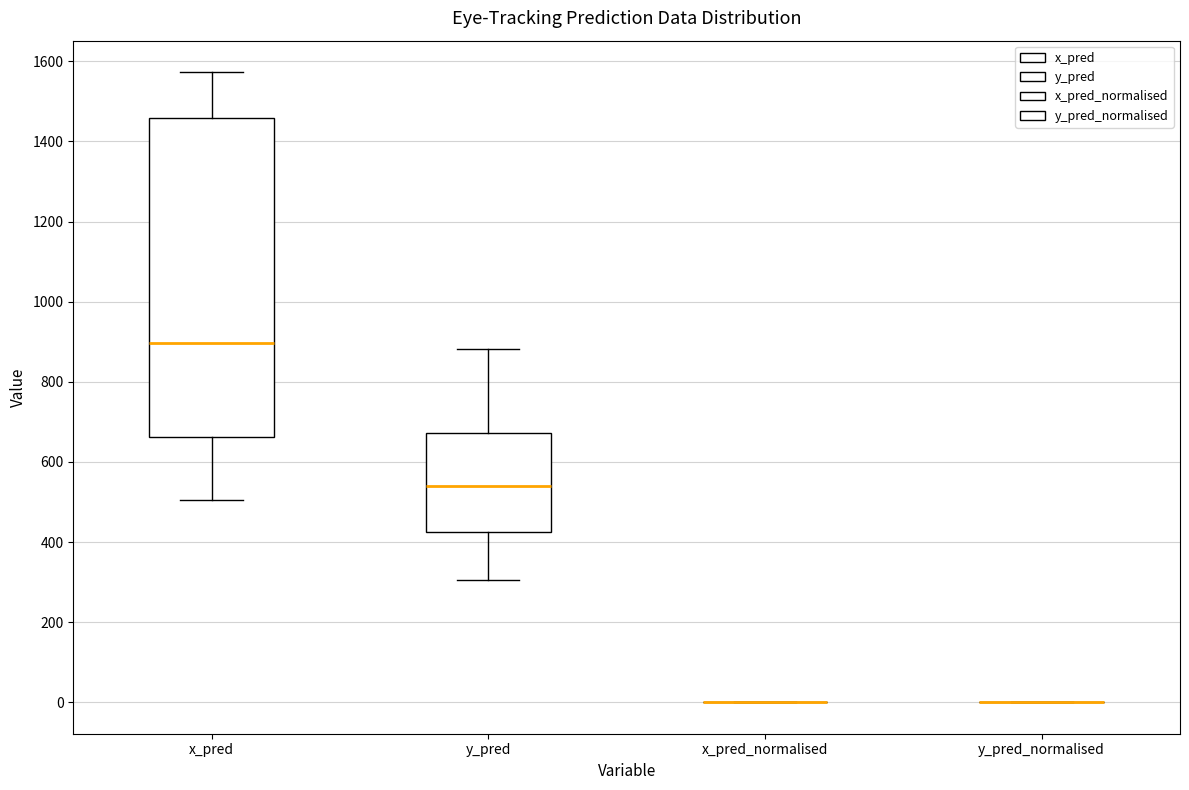

Reading left to right, read every box against the y-axis: the position of its median line, the range the box covers, and the ends of its whiskers. The values are not printed on the chart, so give them approximately, as read against the axis.

x_pred: median 900, box 660 to 1460, whiskers 500 to 1580
y_pred: median 540, box 420 to 680, whiskers 300 to 880
x_pred_normalised: box collapsed to a line at 0, whiskers 0 to 0
y_pred_normalised: box collapsed to a line at 0, whiskers 0 to 0